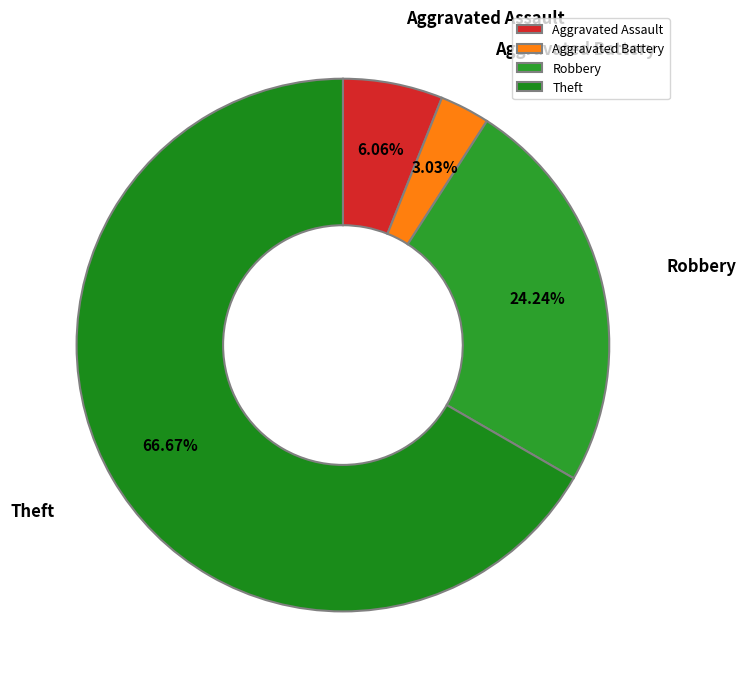

How many segments does this pie chart have?

4